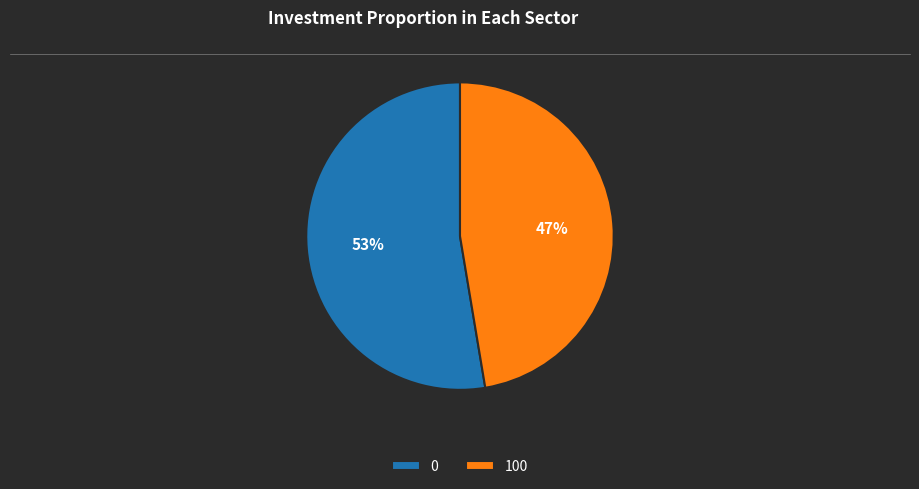

To the nearest percent, what portion does 100 represent?

47%